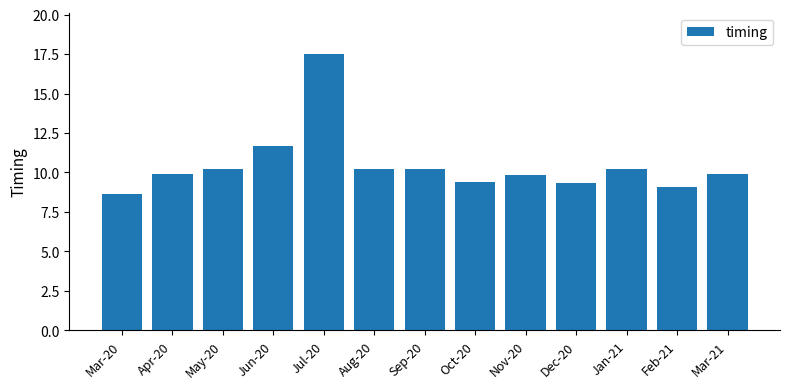

Are the bars grouped side by side (vs. stacked)?

No